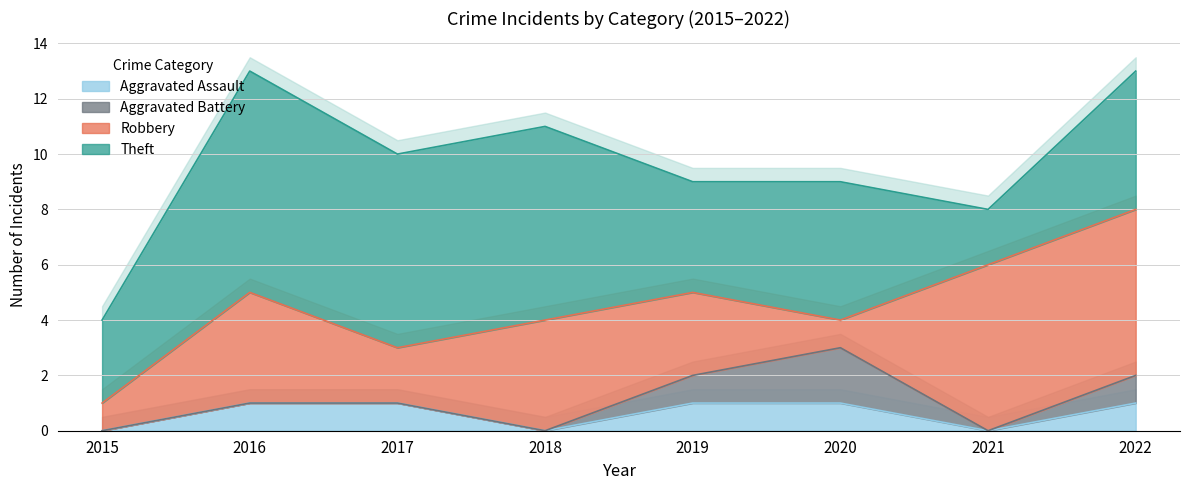

Where is the first local maximum for Robbery?

2016